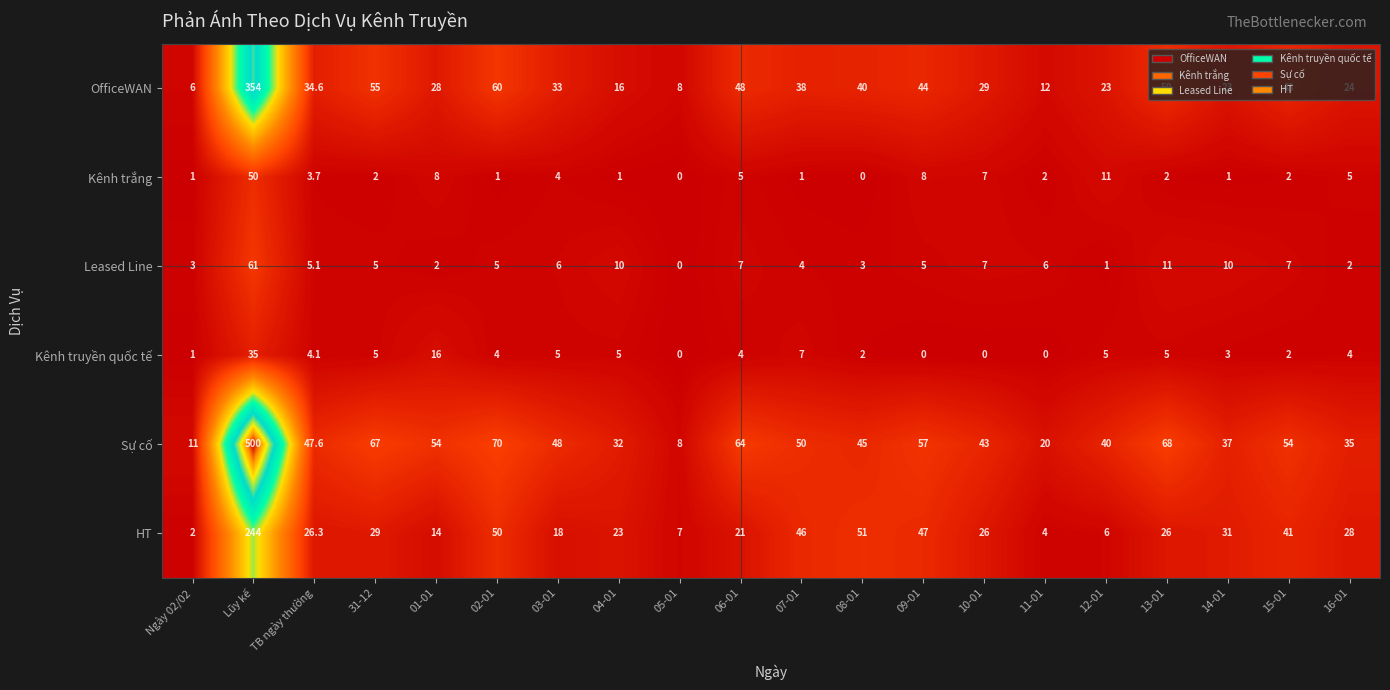

Read the Kênh truyền quốc tế value at 04-01.

5.0